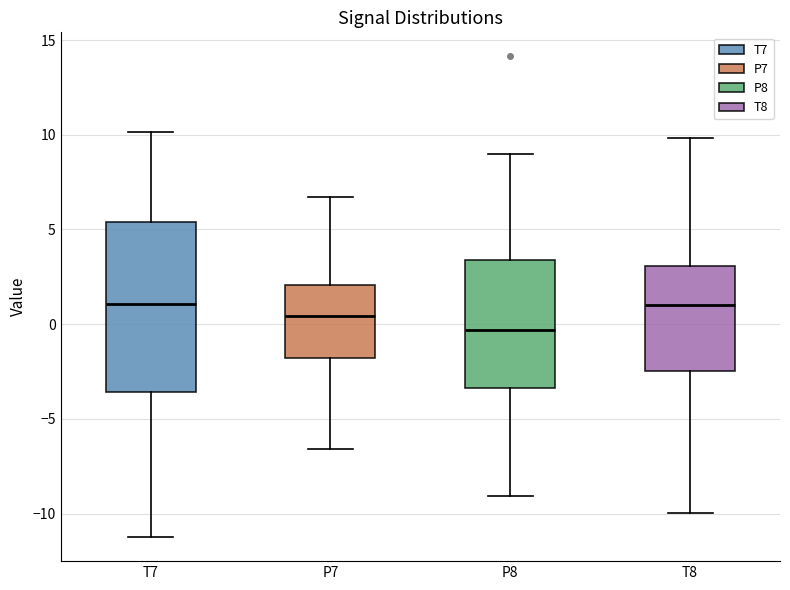

Which box has the lowest median line?

P8